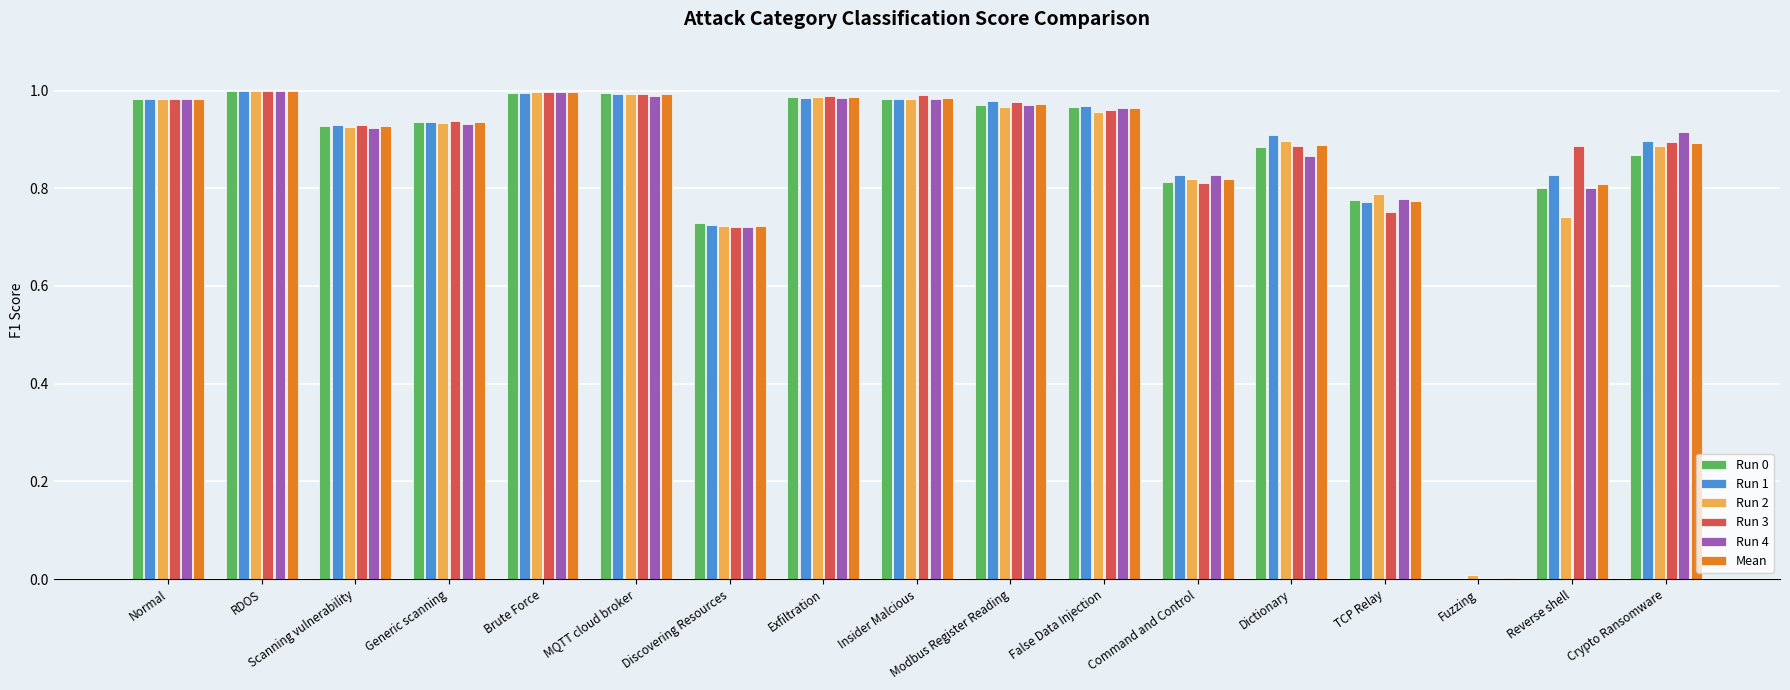

What is the sum of the Run 0 values at Scanning vulnerability and RDOS?

1.9